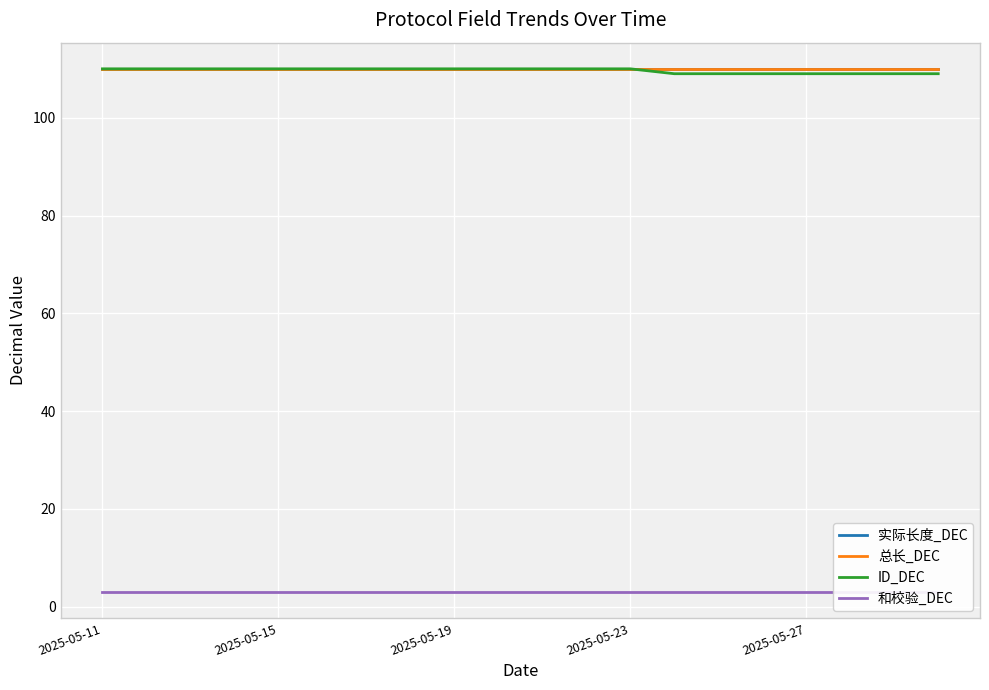

True or false: ID_DEC and 实际长度_DEC intersect in this chart.

False